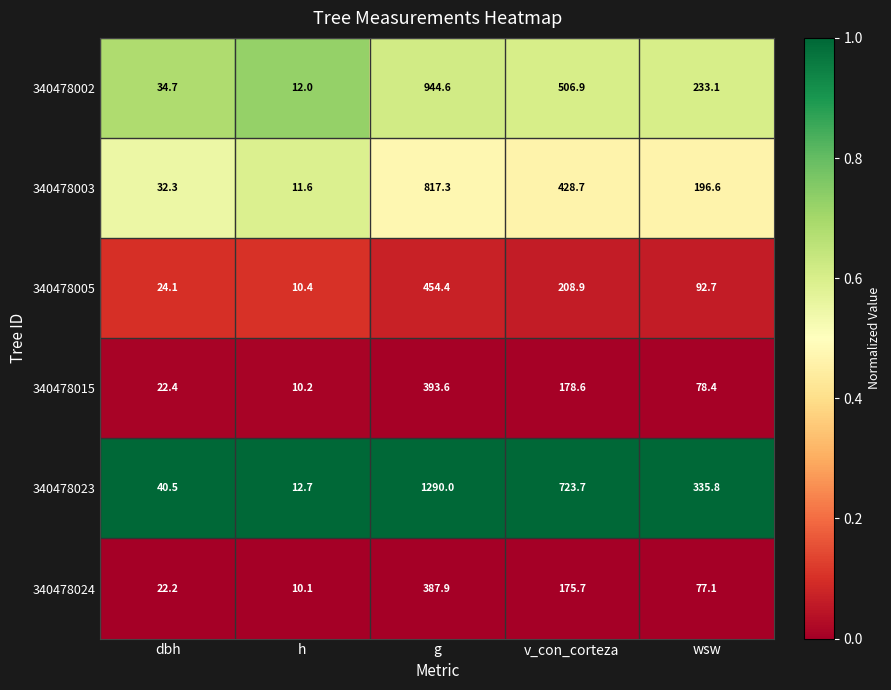

What is the difference between the maximum and minimum values in the 340478023 series?

1277.3